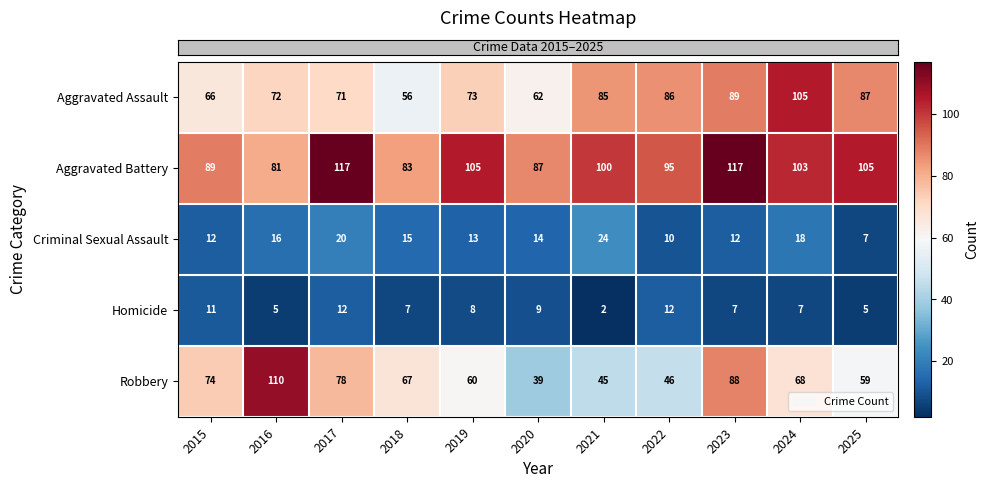

What is the average value of the Robbery series?

67